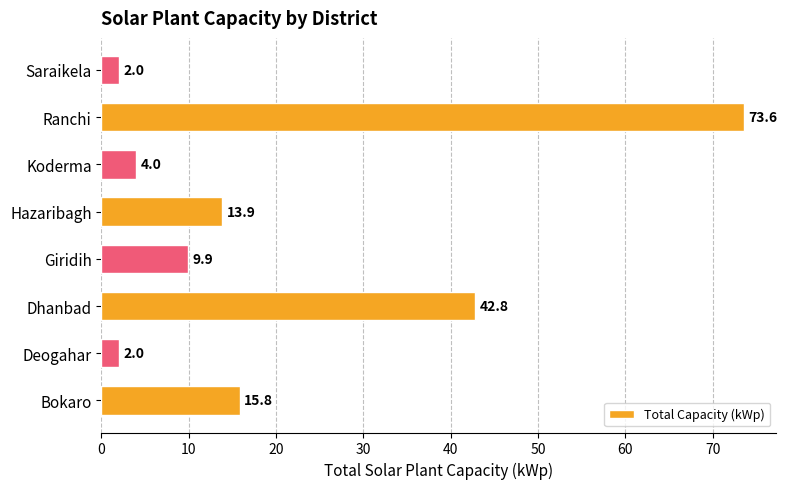

What is the average value?

20.5